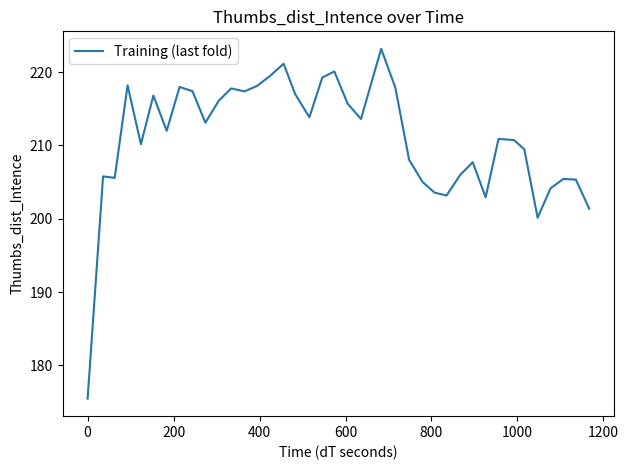

What is the minimum value shown in the chart?

175.5